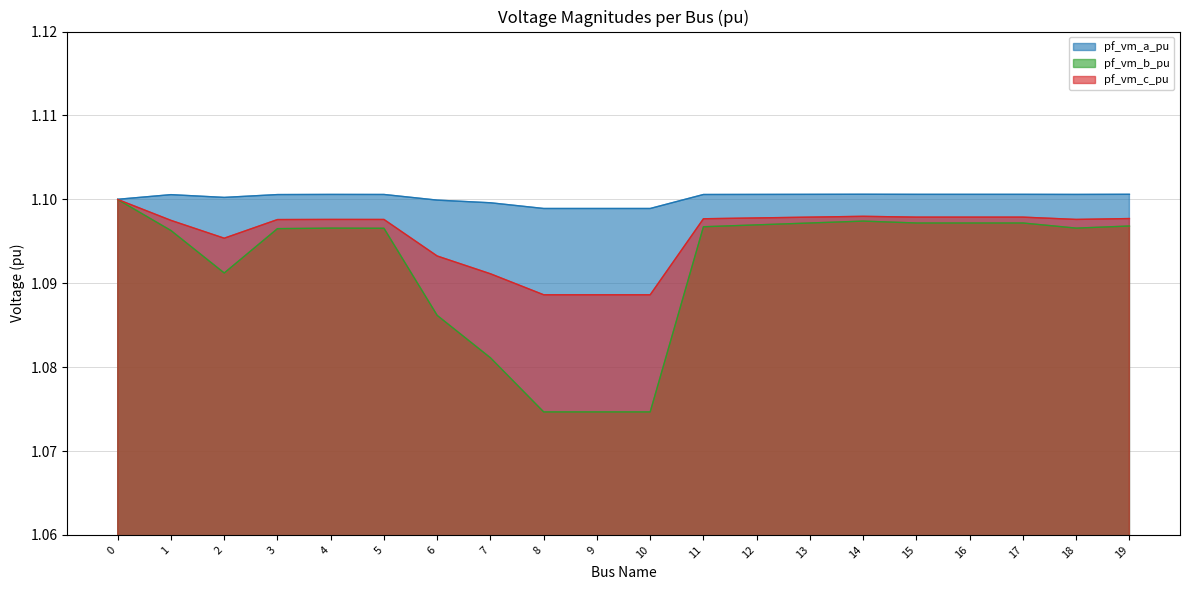

What is the greatest value displayed?

1.1